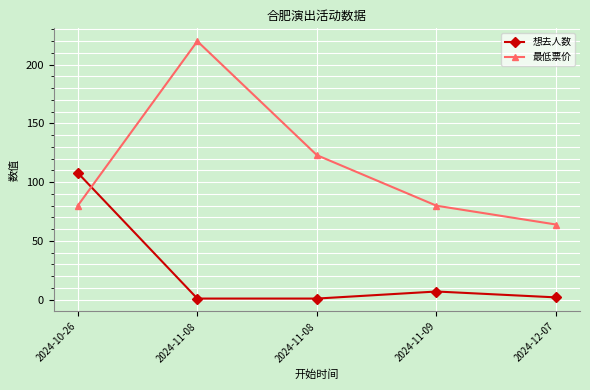

Does the chart have visible grid lines?

Yes